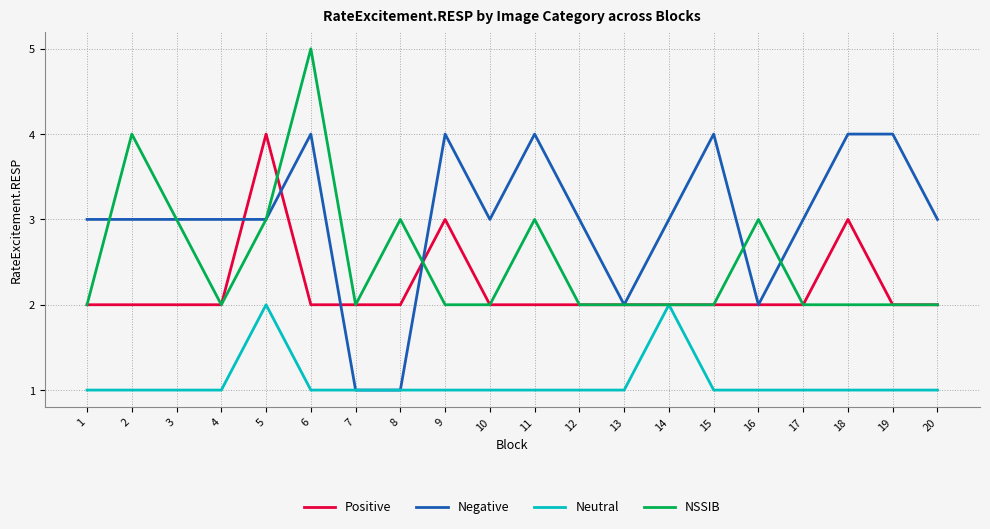

Rank the series by their average value, from highest to lowest.

Negative, NSSIB, Positive, Neutral